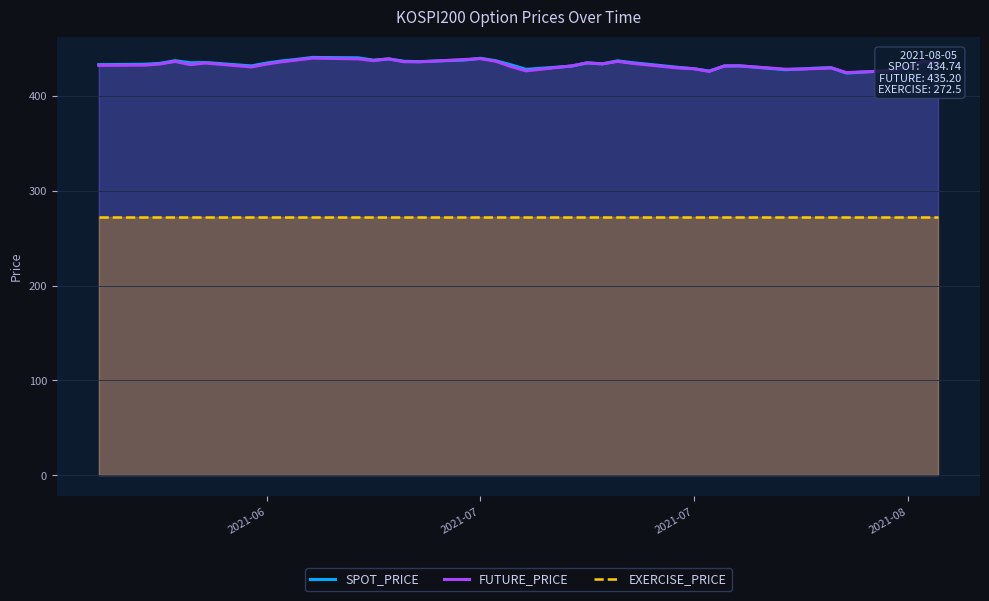

Is the value of SPOT_PRICE at 7 greater than the value of FUTURE_PRICE at 10?

No